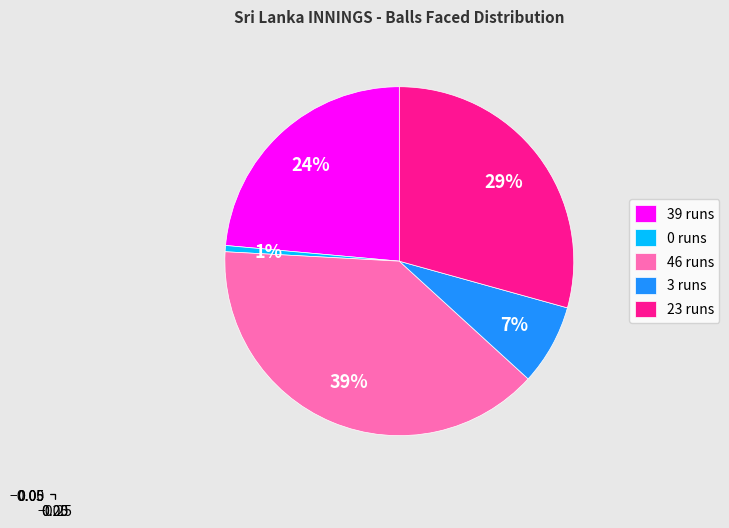

Between 23 runs and 39 runs, which is larger?

23 runs